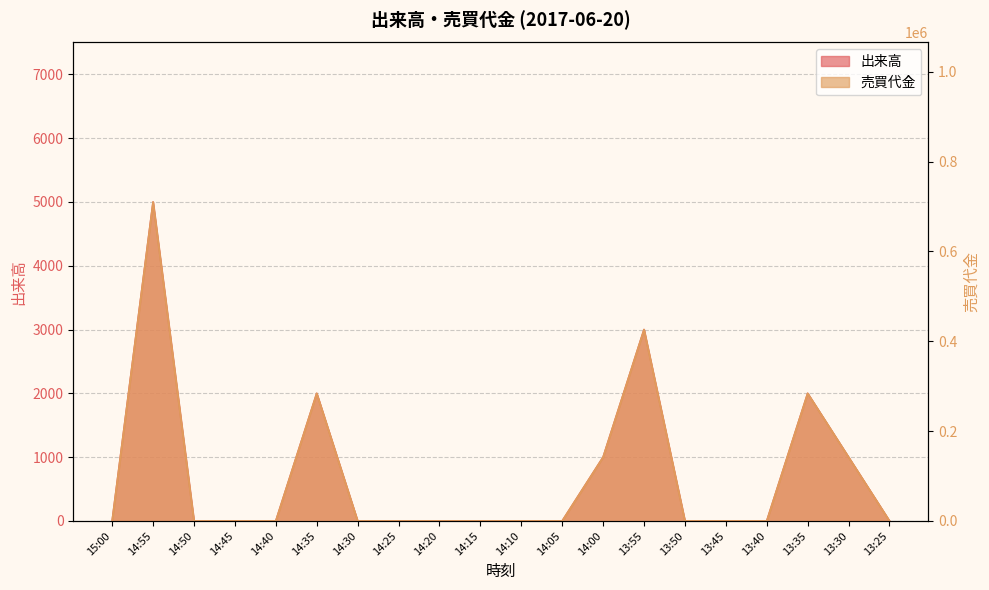

Count the number of categories in the chart.

20